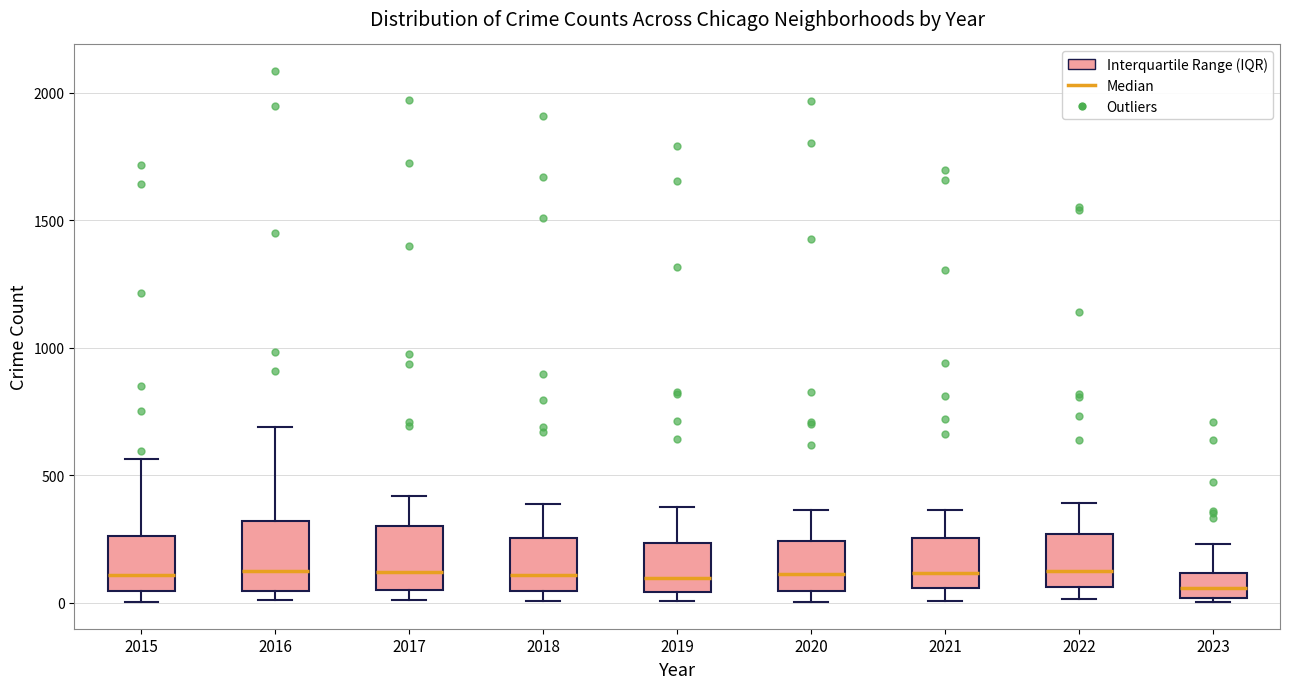

Reading left to right, read every box against the y-axis: the position of its median line, the range the box covers, and the ends of its whiskers. The values are not printed on the chart, so give them approximately, as read against the axis.

2015: median 100, box 50 to 250, whiskers 0 to 550
2016: median 150, box 50 to 300, whiskers 0 to 700
2017: median 100, box 50 to 300, whiskers 0 to 400
2018: median 100, box 50 to 250, whiskers 0 to 400
2019: median 100, box 50 to 250, whiskers 0 to 400
2020: median 100, box 50 to 250, whiskers 0 to 350
2021: median 100, box 50 to 250, whiskers 0 to 350
2022: median 150, box 50 to 250, whiskers 0 to 400
2023: median 50, box 0 to 100, whiskers 0 (just below the box's lower edge) to 250